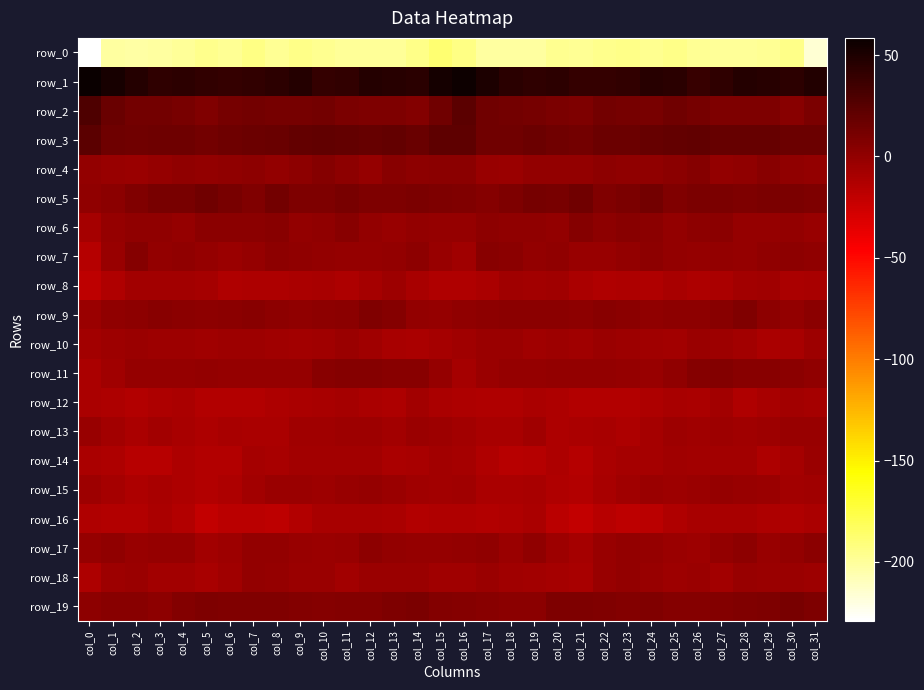

What is the smallest value displayed?

-229.0